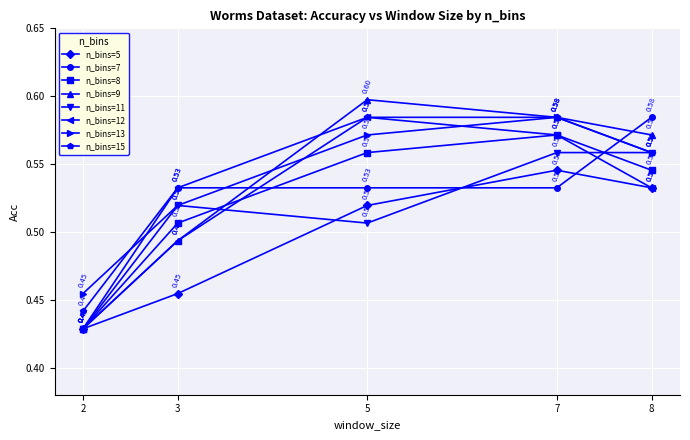

Read the n_bins=11 value at 7.

0.6